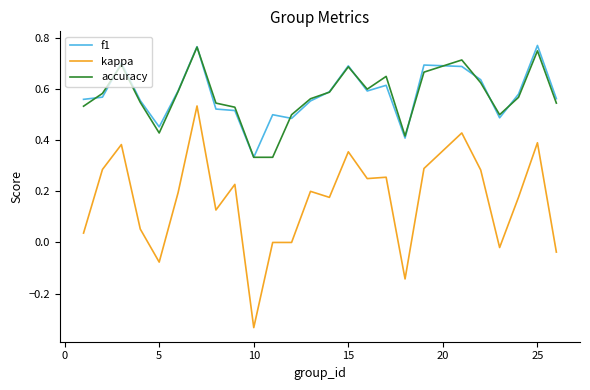

True or false: accuracy and kappa cross at least once.

False